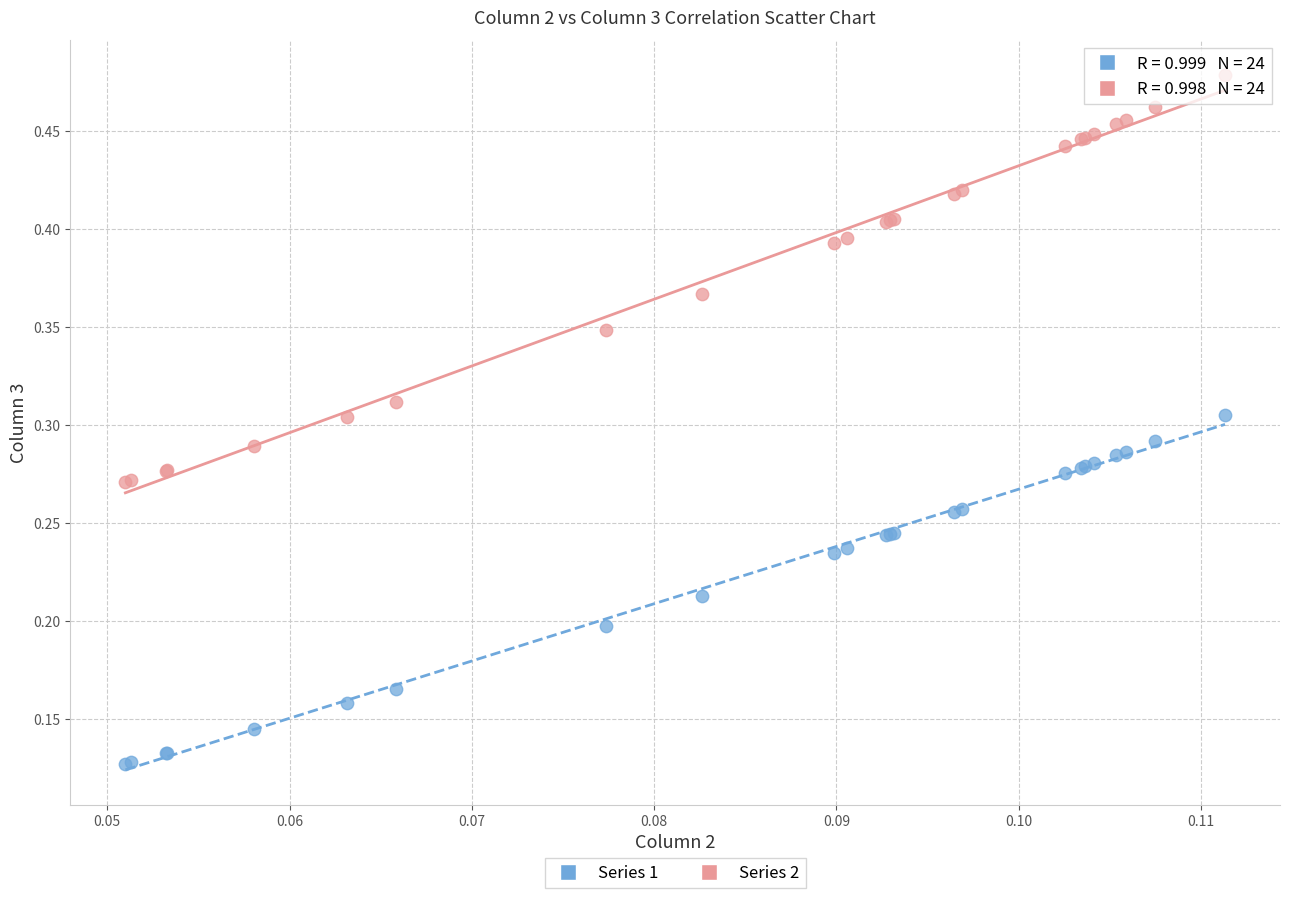

Which series contains the lowest Y value?

Series 1